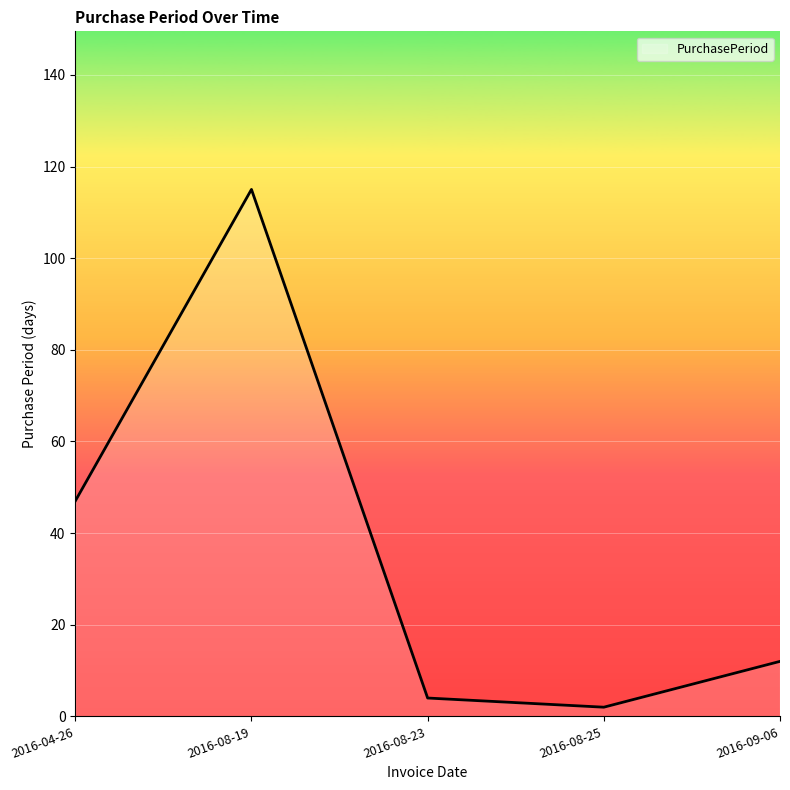

List the labels in order of value, largest first.

2016-08-19, 2016-04-26, 2016-09-06, 2016-08-23, 2016-08-25